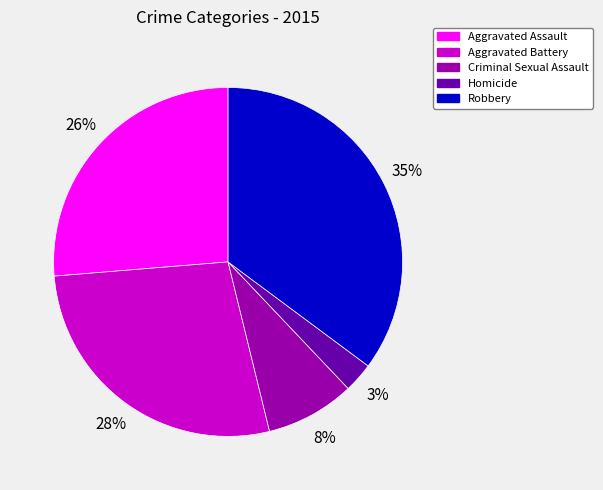

To the nearest percent, what is the combined percentage of Aggravated Battery and Aggravated Assault?

54%